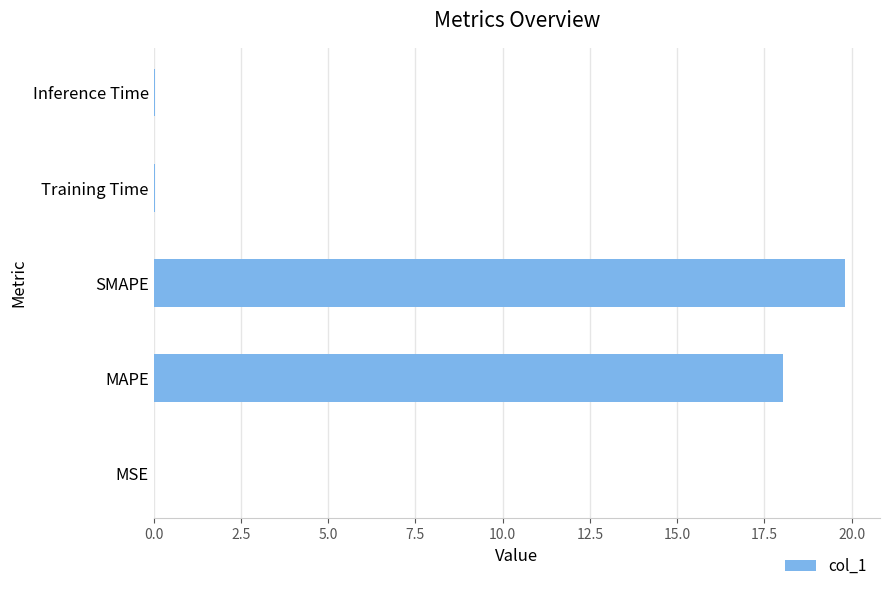

Between MSE and SMAPE, which is larger?

SMAPE